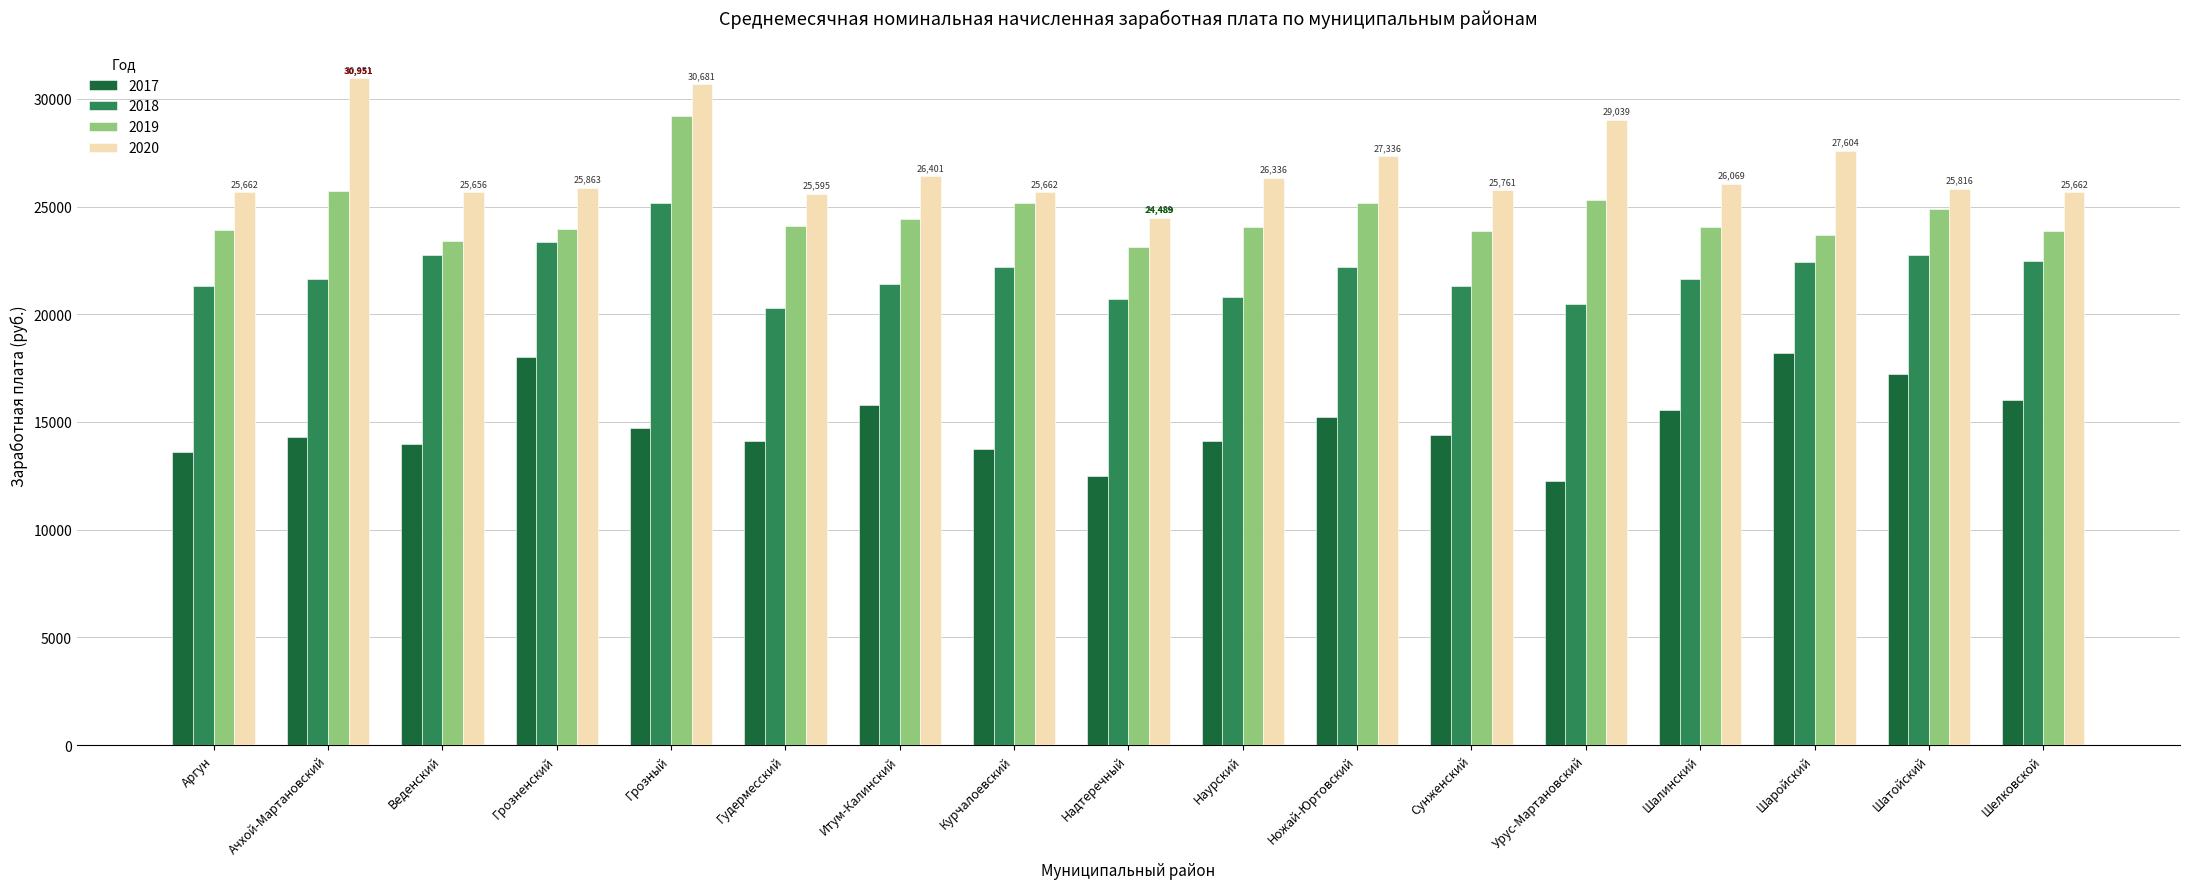

What is the highest value of the 2018 series?

25179.0